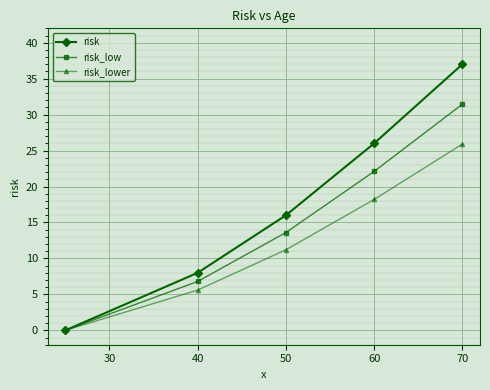

What is the value of the risk_low point at the 4th from the left?

22.1